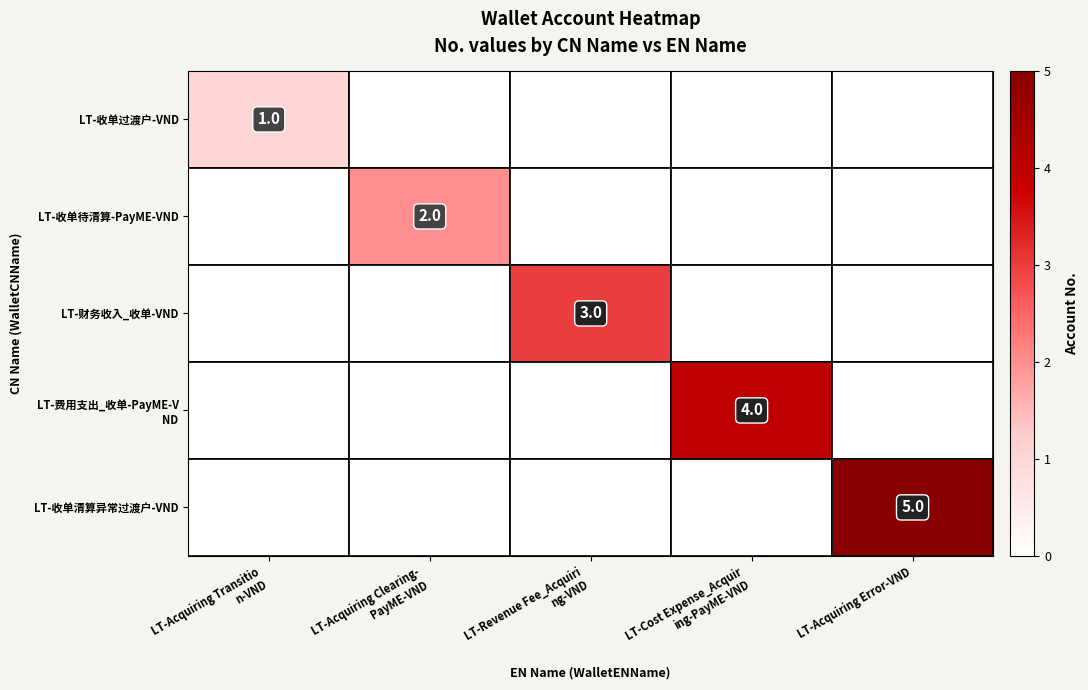

How many distinct data groups are displayed?

5